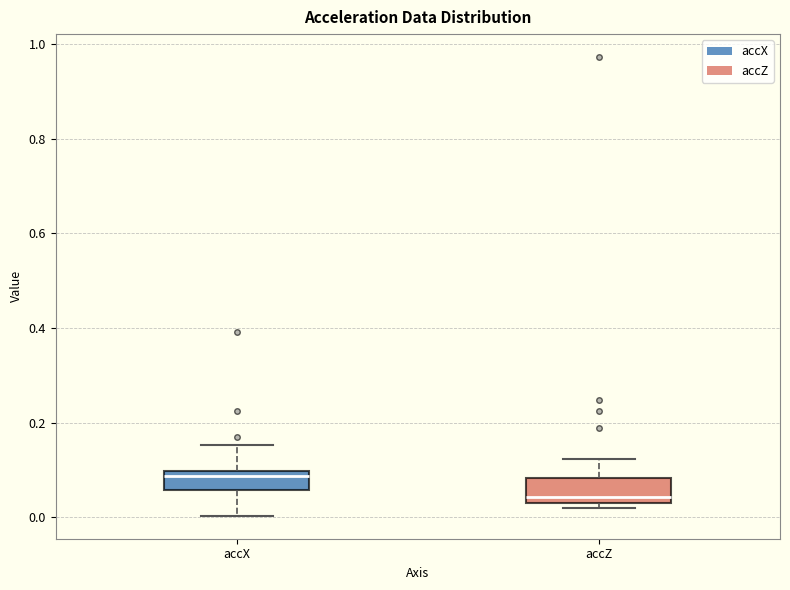

Reading left to right, transcribe this box plot: for each box, give where its median line is, the range the box spans, and where its two whiskers end, as read against the y-axis. The values are not printed on the chart, so give them approximately, as read against the axis.

accX: median 0.08, box 0.06 to 0.10, whiskers 0.00 to 0.16
accZ: median 0.04 (just above the box's lower edge), box 0.04 to 0.08, whiskers 0.02 to 0.12